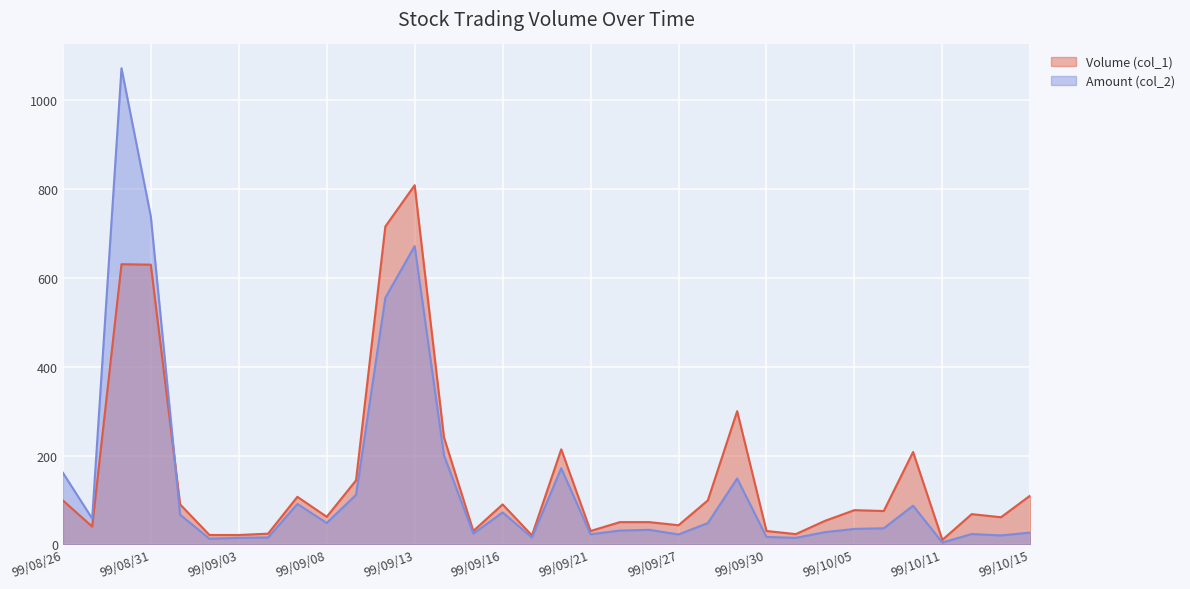

True or false: Amount (col_2) and Volume (col_1) intersect in this chart.

True